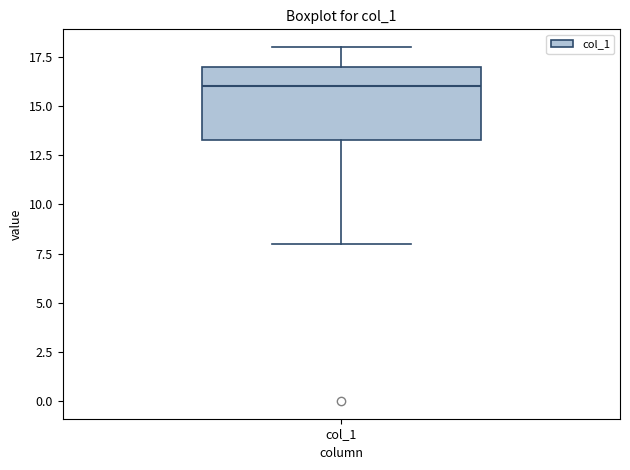

Where does the median line of the box for col_1 sit on the y-axis? The values are not printed on the chart, so give them approximately, as read against the axis.

16.0